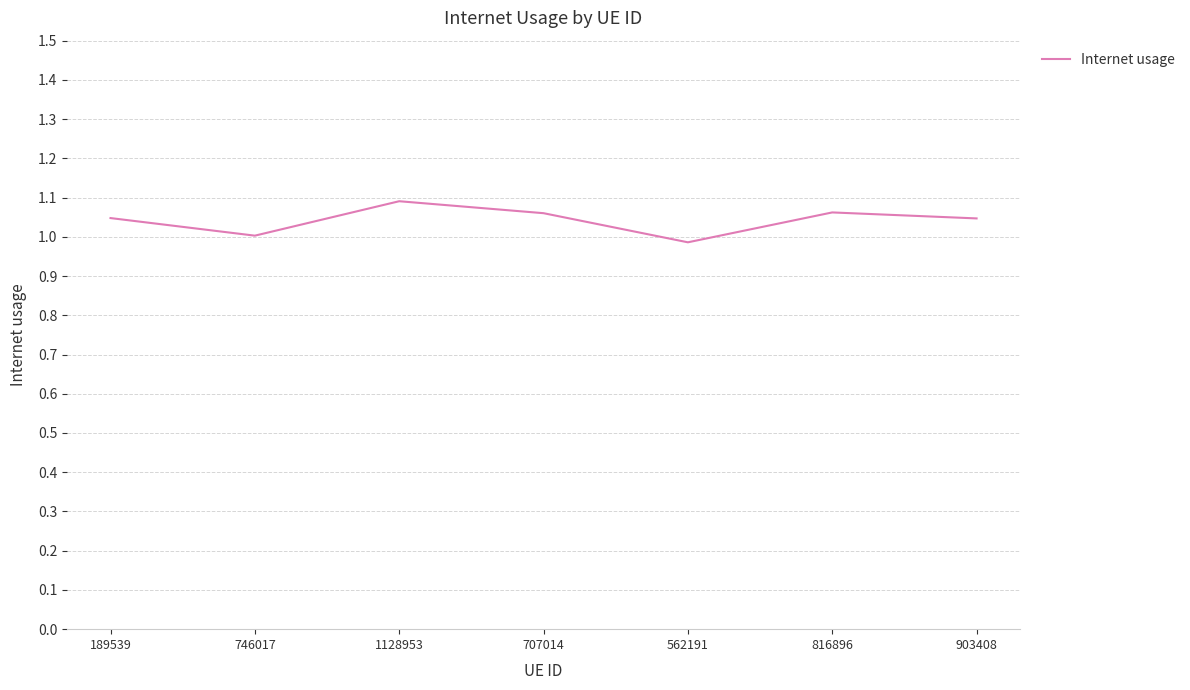

What is the sum of all values?

7.3